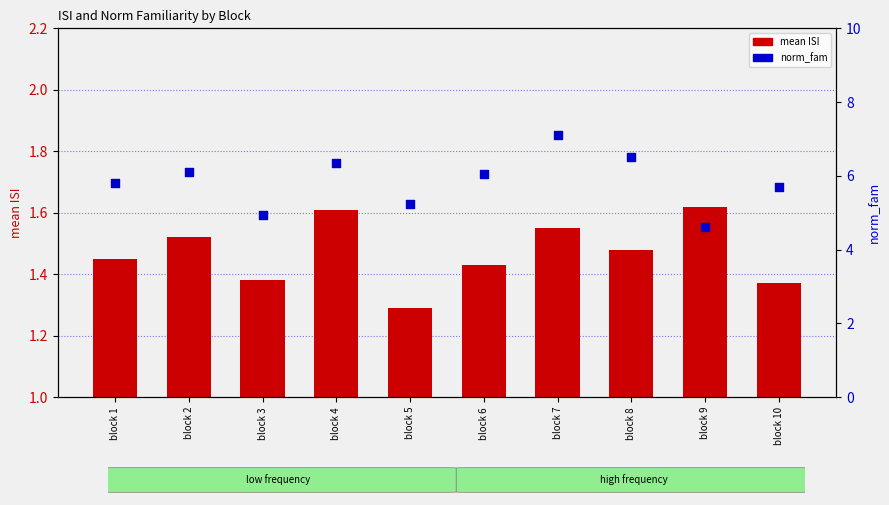

At how many categories does at least one series exceed 2?

10